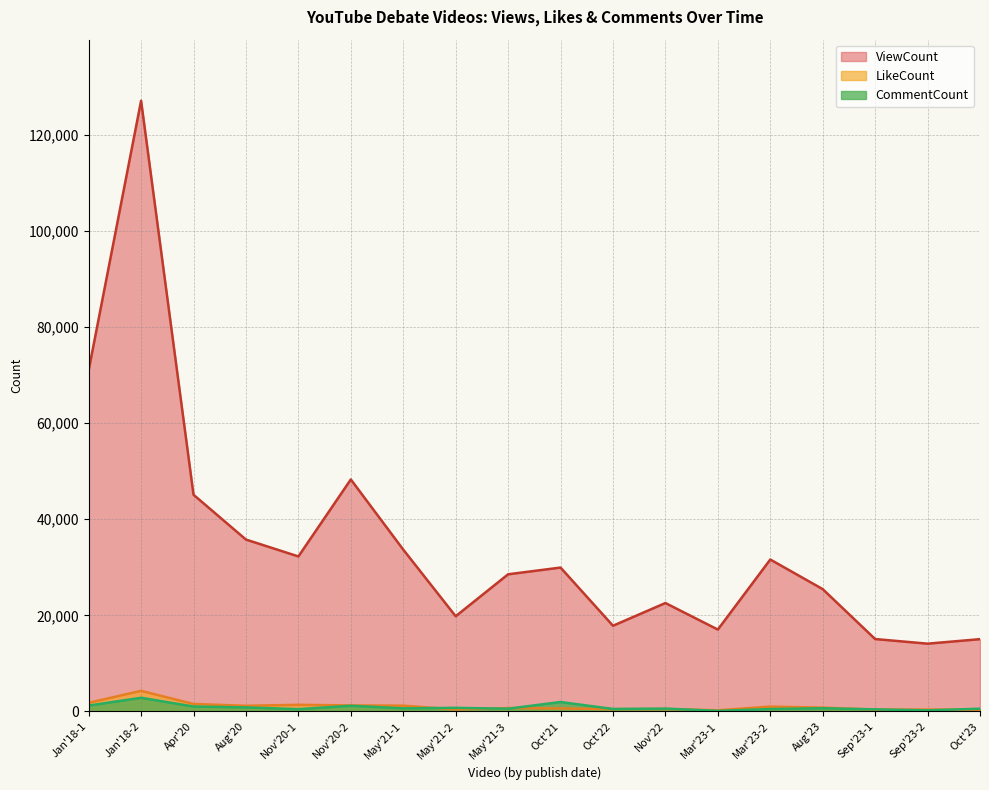

Reading left to right, list all the values displayed in this chart.

ViewCount: 70983	127067	45082	35758	32249	48267	33667	19803	28533	29931	17825	22553	17032	31607	25447	15058	14097	15035
LikeCount: 1790	4282	1550	1171	1377	1245	1196	405	701	621	469	501	239	1003	790	372	385	315
CommentCount: 1214	2834	1022	834	472	1172	642	746	562	1955	509	584	113	495	658	423	224	560